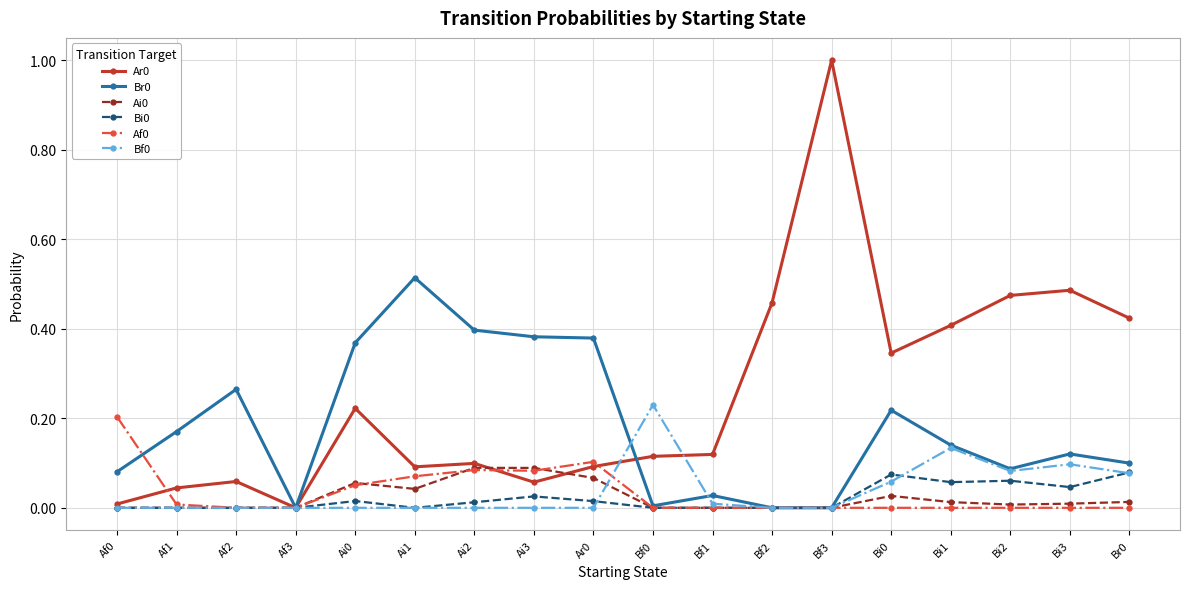

True or false: Br0 has more than 0 interior local peaks.

True